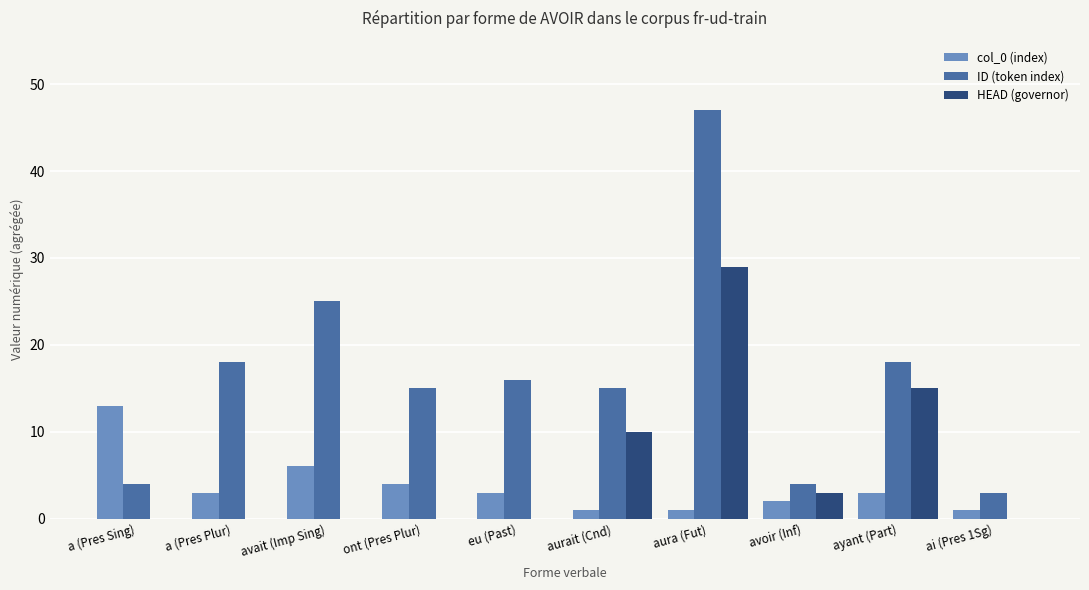

What are all the series names shown in the legend?

col_0 (index), ID (token index), HEAD (governor)